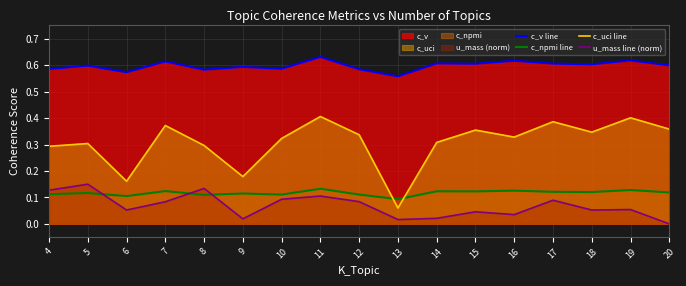

What is the difference between the second highest and minimum values in the u_mass line (norm) series?

0.1